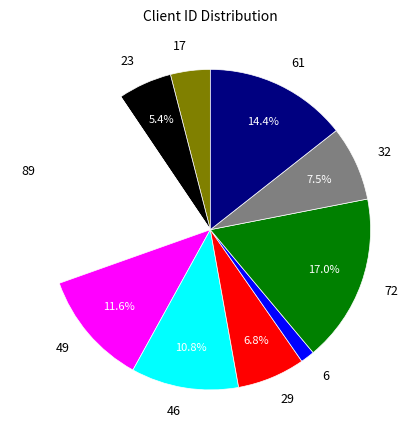

The 29 slice represents 1% of the pie. True or false?

False